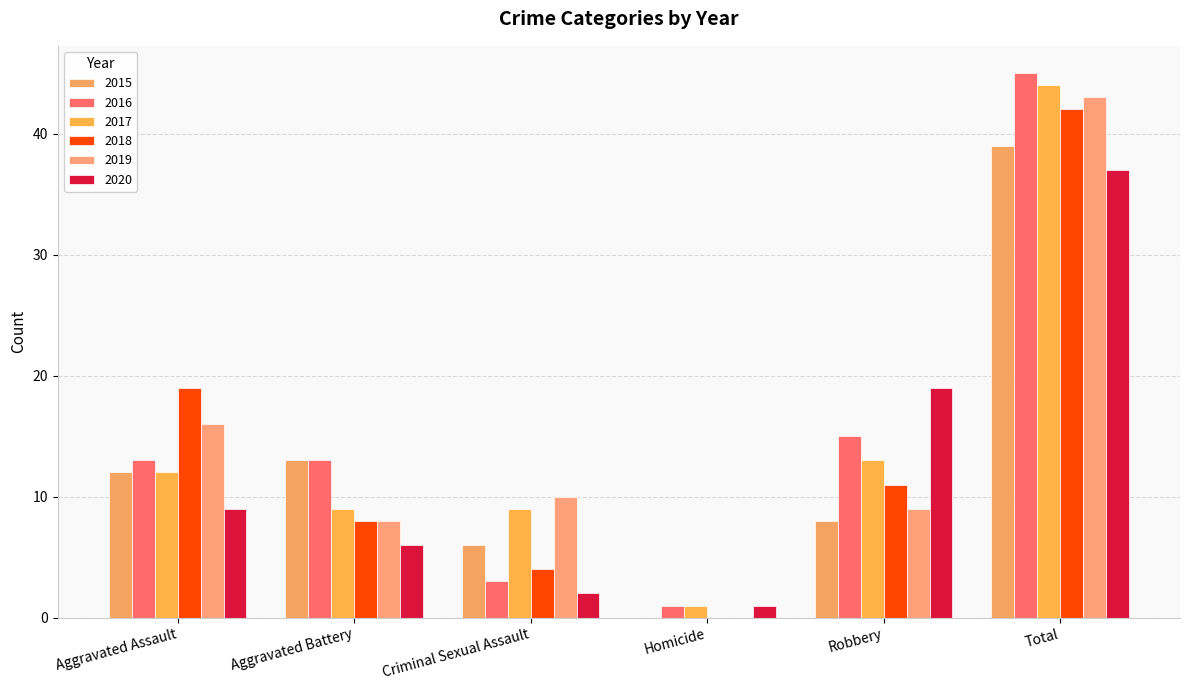

Does the chart contain stacked bars?

No